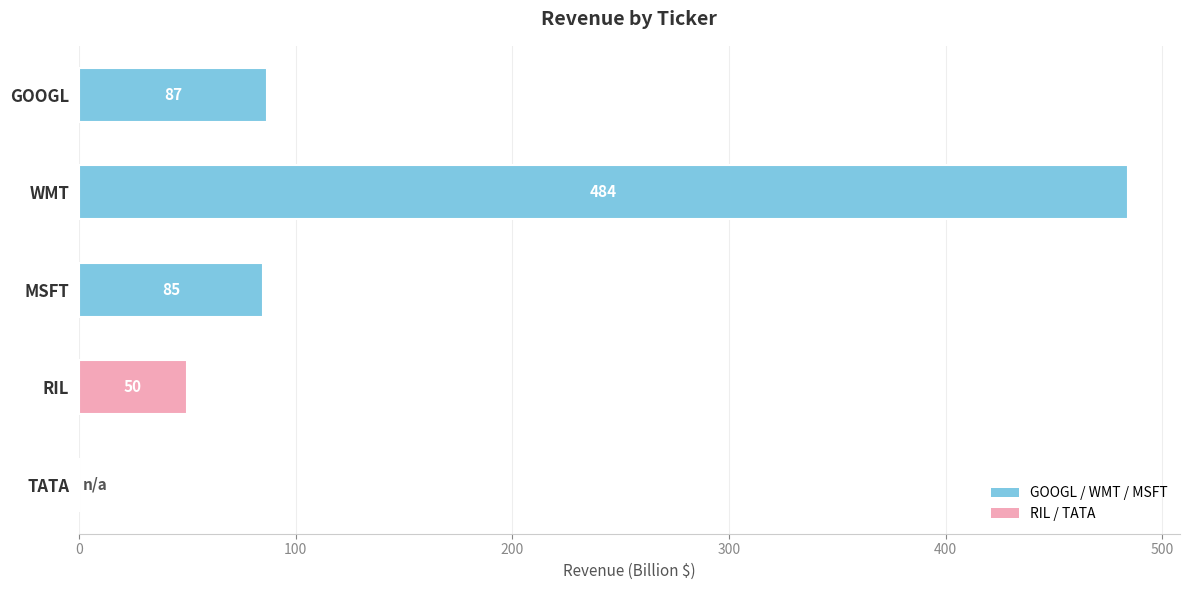

What value does the data have at WMT, to the nearest 10?

480